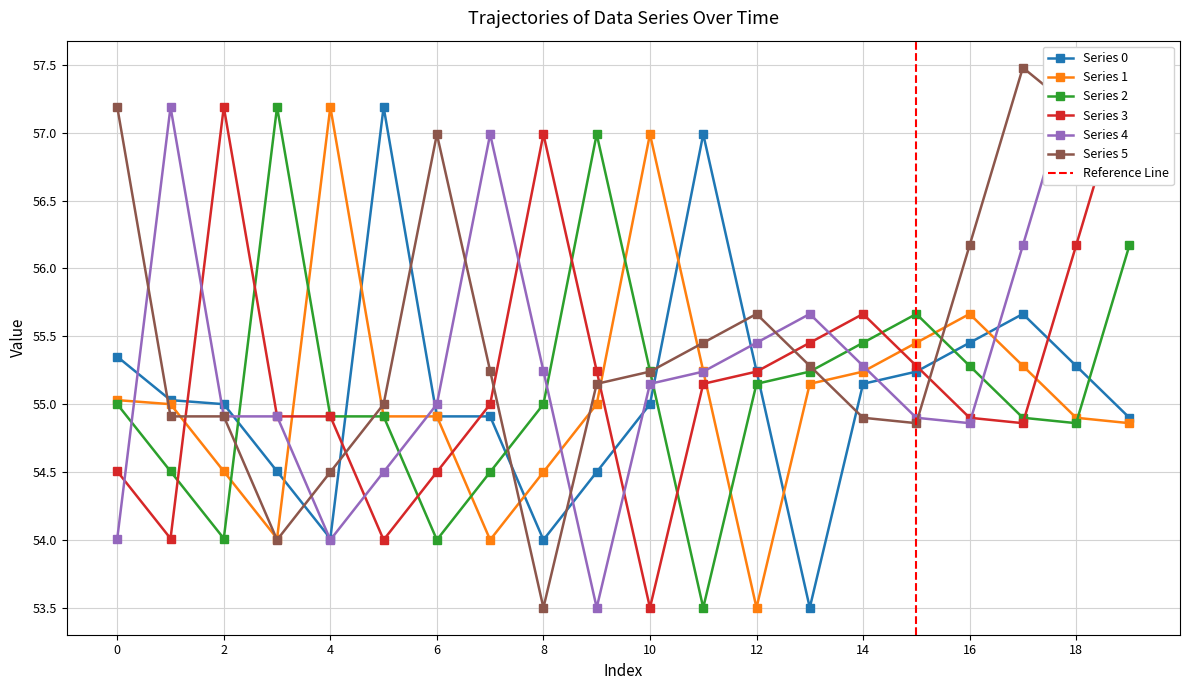

What is the total value across all series at 4?

329.5